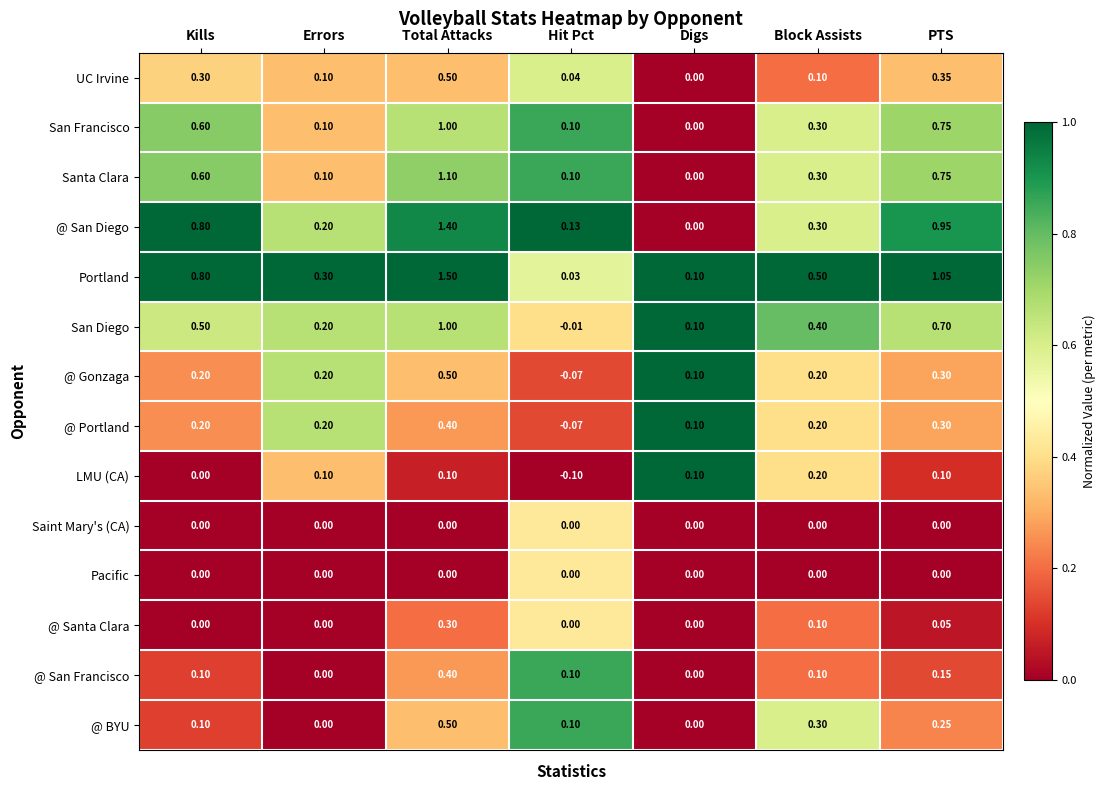

List the labels in order of @ San Diego value, smallest first.

Digs, Hit Pct, Errors, Block Assists, Kills, PTS, Total Attacks